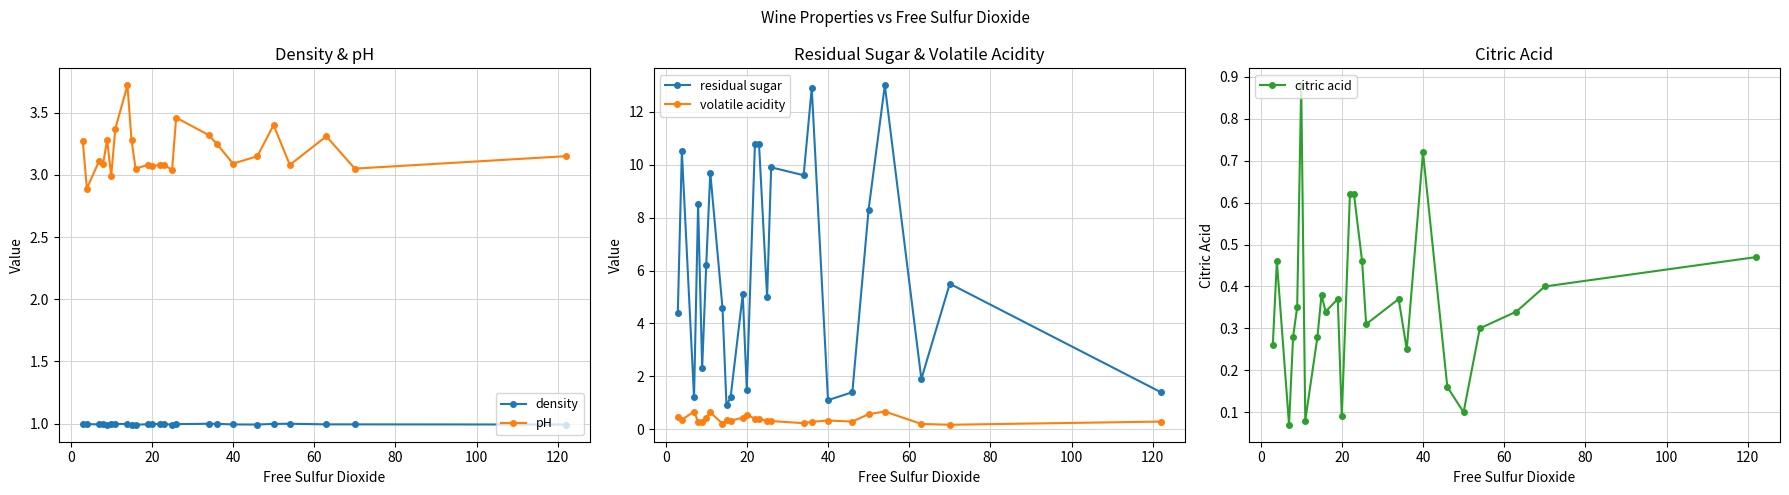

Which series has the widest spread of values?

residual sugar